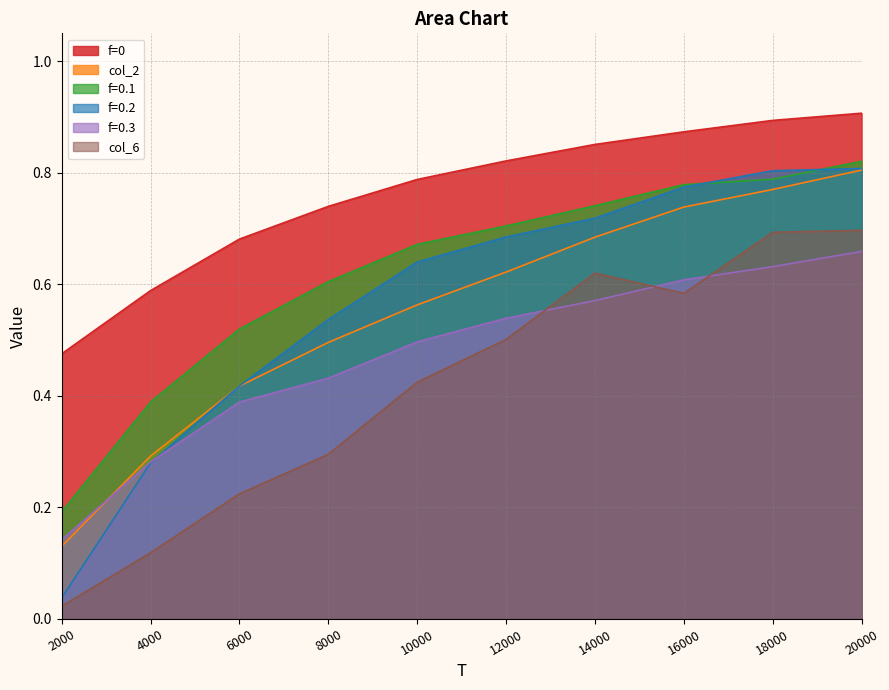

Which series has the largest total across all categories?

f=0